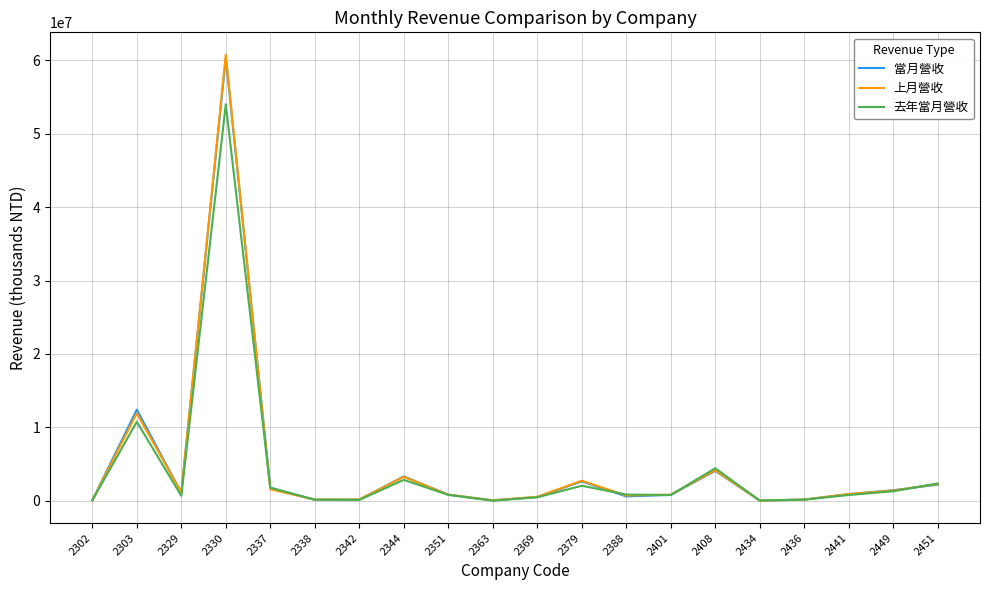

What is the difference between the maximum and second lowest values in the 上月營收 series?

60745831